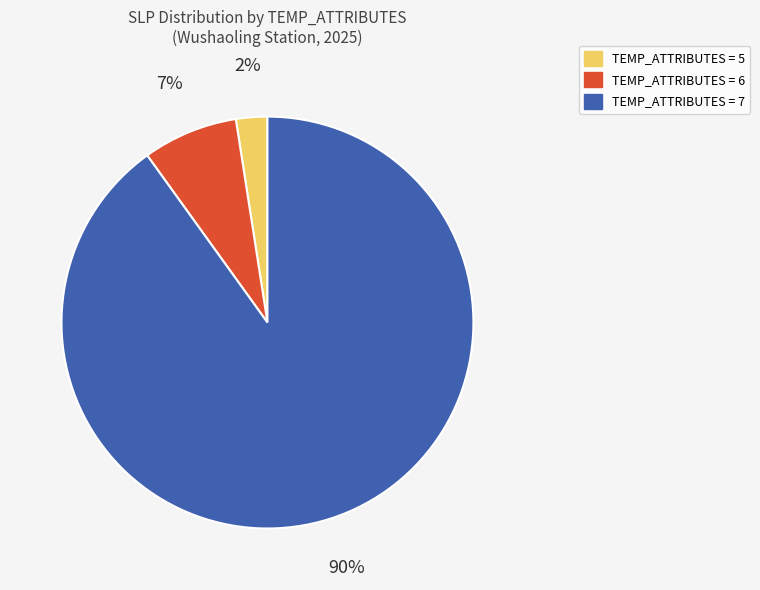

To the nearest percent, what is the average slice percentage?

33%